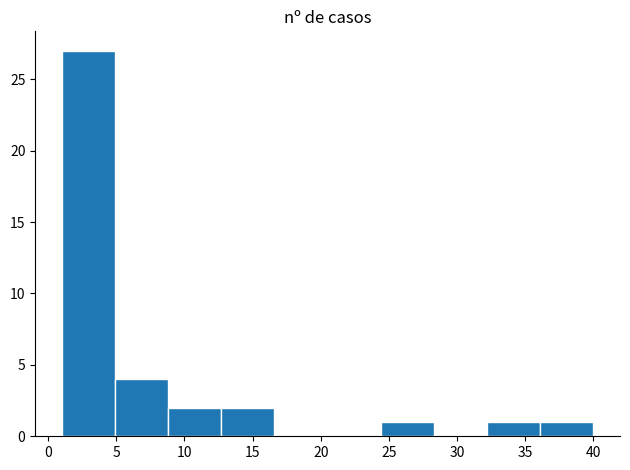

Reading left to right, transcribe this chart: for each bar, give the range it covers on the x-axis and its height. Neither the bar edges nor the heights are printed on the chart, so give them approximately, as read against the axes.

1.0 to 4.9: 27
4.9 to 8.8: 4
8.8 to 12.7: 2
12.7 to 16.6: 2
16.6 to 20.5: 0
20.5 to 24.4: 0
24.4 to 28.3: 1
28.3 to 32.2: 0
32.2 to 36.1: 1
36.1 to 40.0: 1